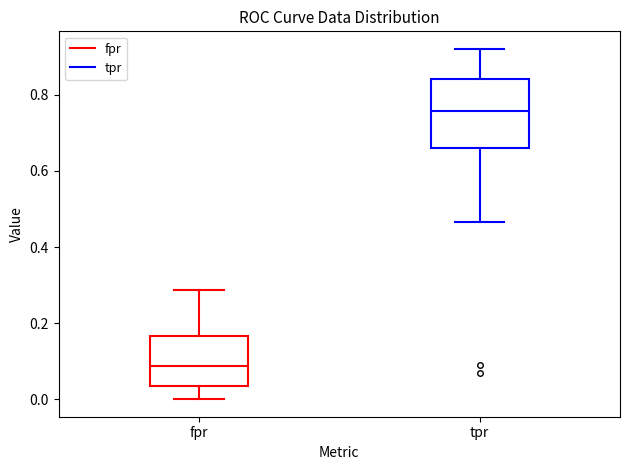

Where does the median line of the box for fpr sit on the y-axis? The values are not printed on the chart, so give them approximately, as read against the axis.

0.08